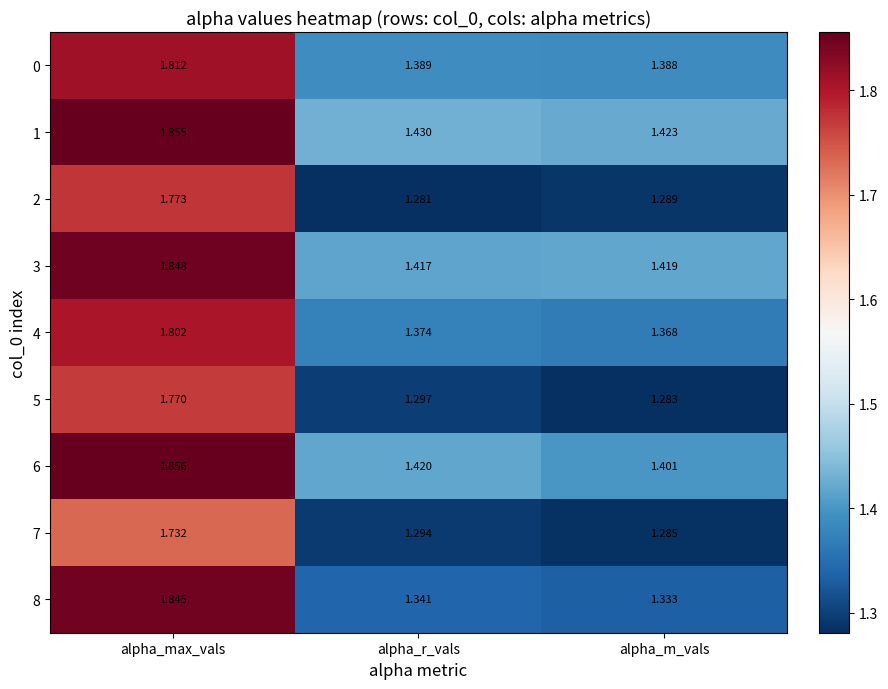

At how many categories does at least one series exceed 1?

3